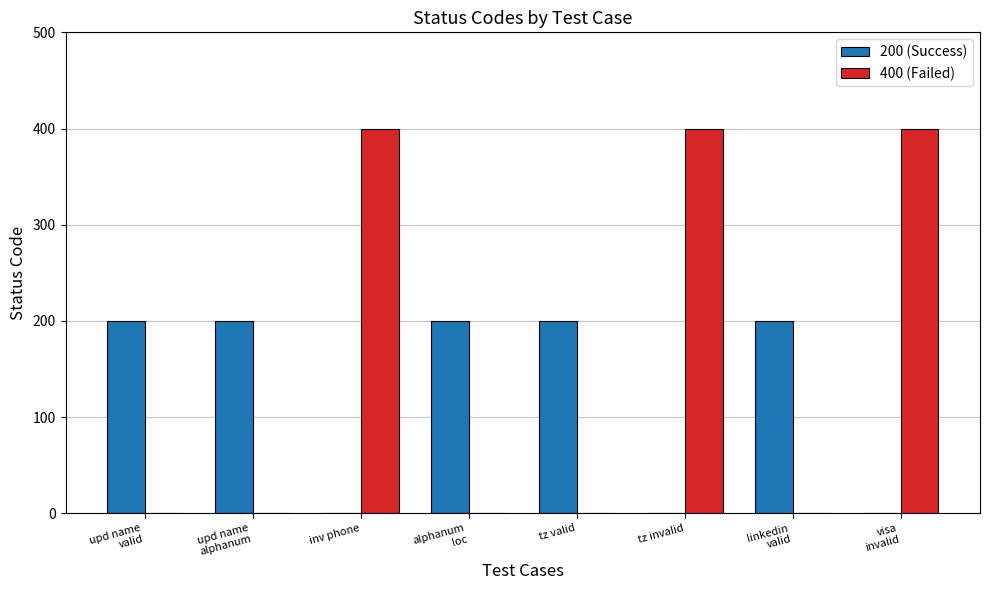

Reading left to right, transcribe all the data shown in this chart.

200 (Success): upd name
valid=200	upd name
alphanum=200	inv phone=0	alphanum
loc=200	tz valid=200	tz invalid=0	linkedin
valid=200	visa
invalid=0
400 (Failed): upd name
valid=0	upd name
alphanum=0	inv phone=400	alphanum
loc=0	tz valid=0	tz invalid=400	linkedin
valid=0	visa
invalid=400